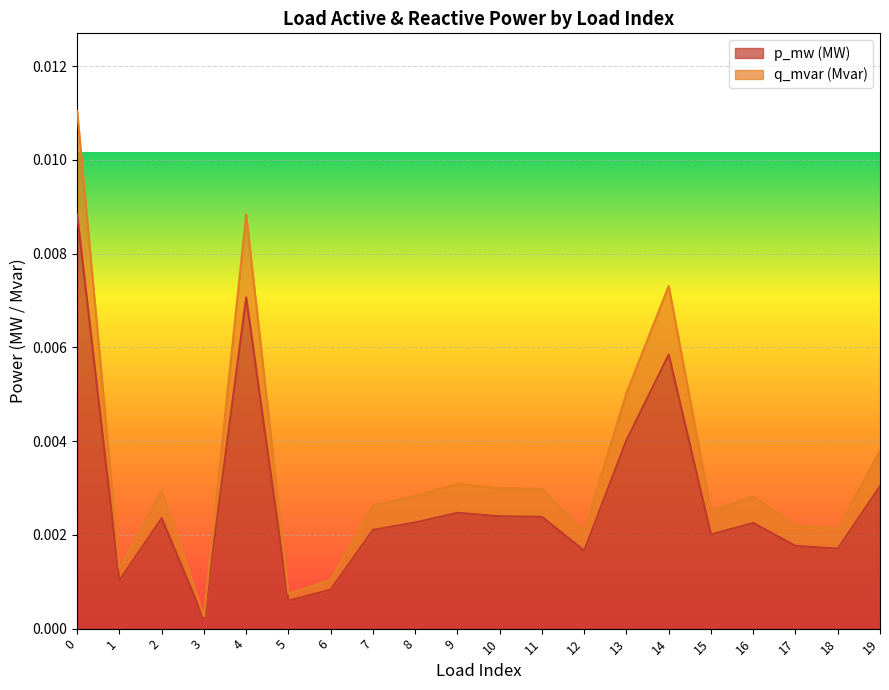

True or false: p_mw has more than 0 interior local peaks.

True